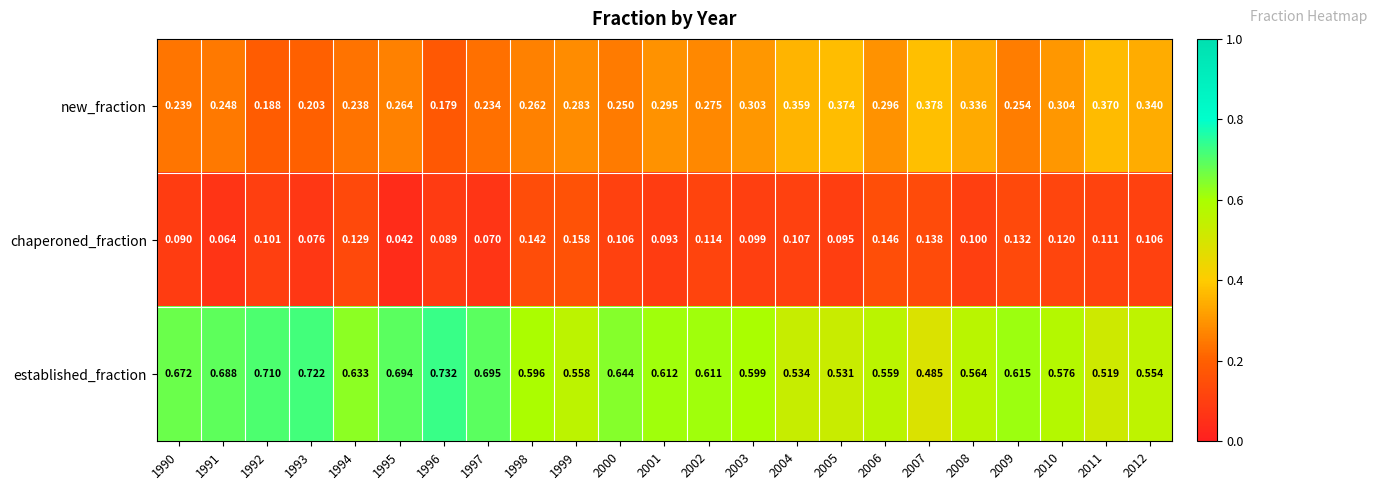

Which series has the widest spread of values?

established_fraction